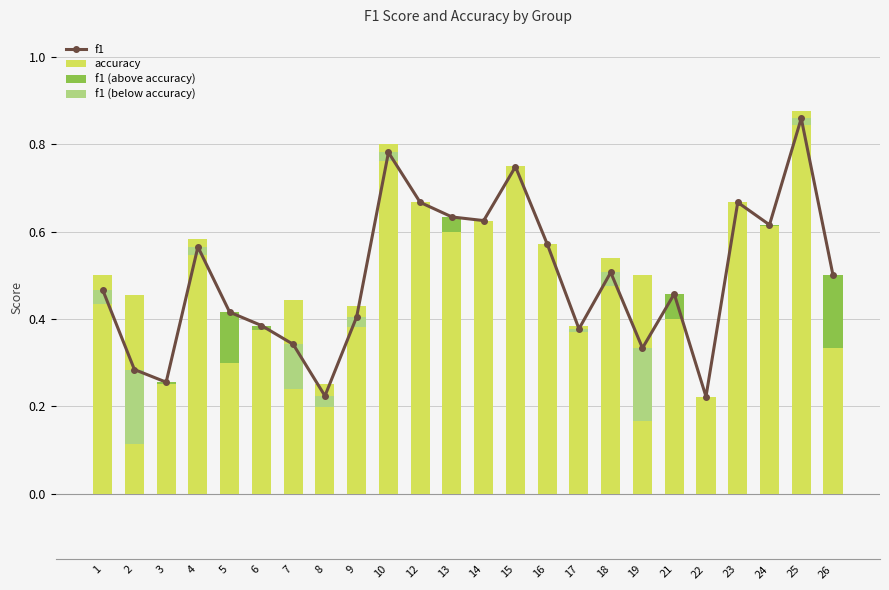

Rank the series by their maximum value, from highest to lowest.

accuracy, f1, f1 (above accuracy), f1 (below accuracy)